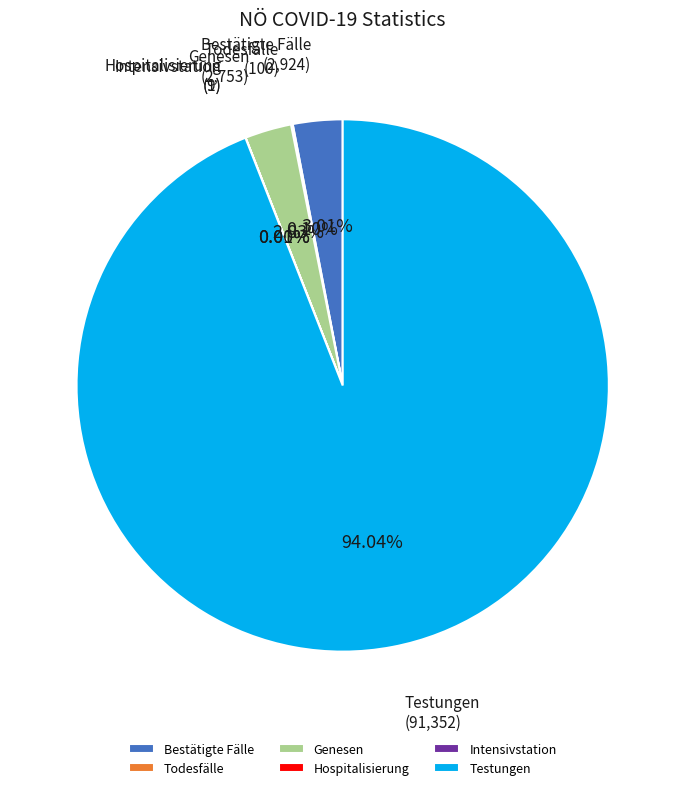

What percentage is NOT represented by Genesen?

97.2%